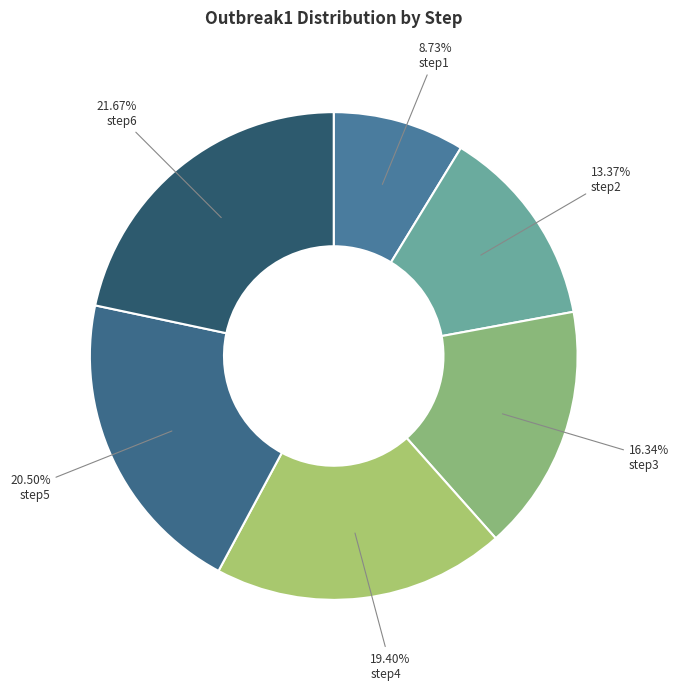

Is step1 the majority of the pie?

No